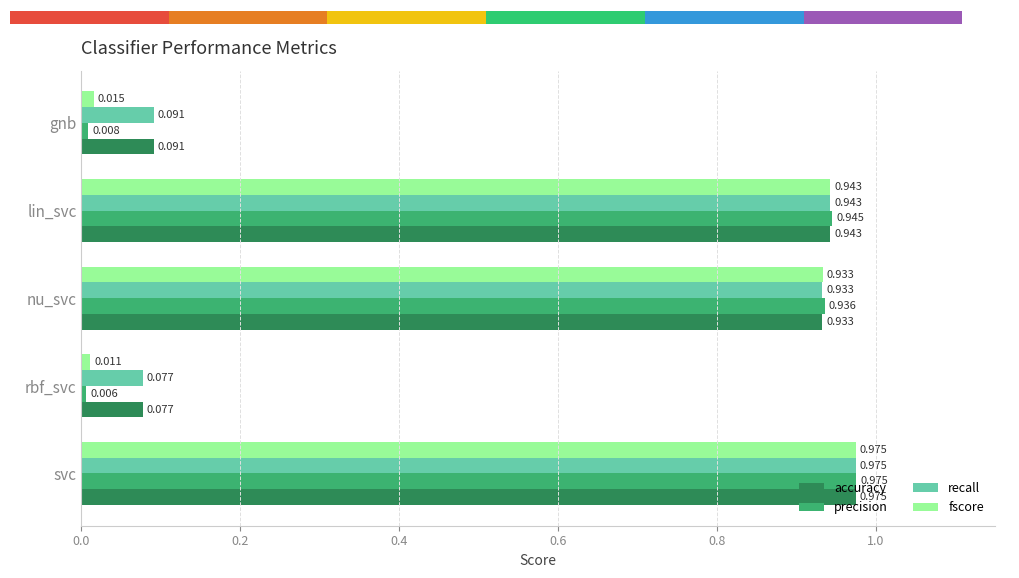

What is the value of the accuracy bar at the 4th from the left?

0.9